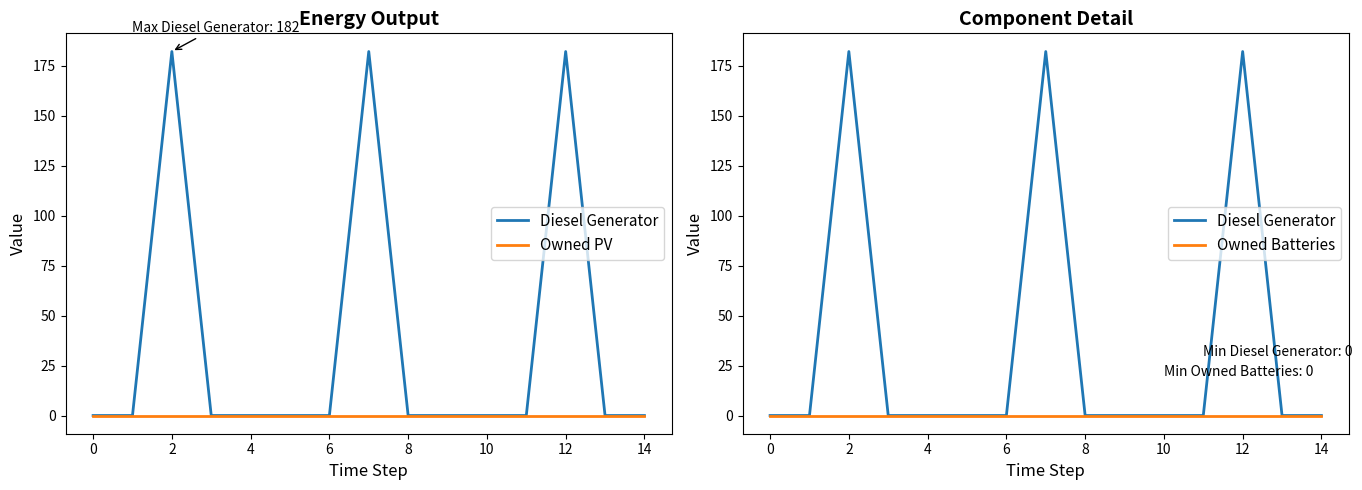

Reading left to right, what are all the values shown in this chart?

Diesel Generator: 0	0	182	0	0	0	0	182	0	0	0	0	182	0	0
Owned PV: 0	0	0	0	0	0	0	0	0	0	0	0	0	0	0
Owned Batteries: 0	0	0	0	0	0	0	0	0	0	0	0	0	0	0